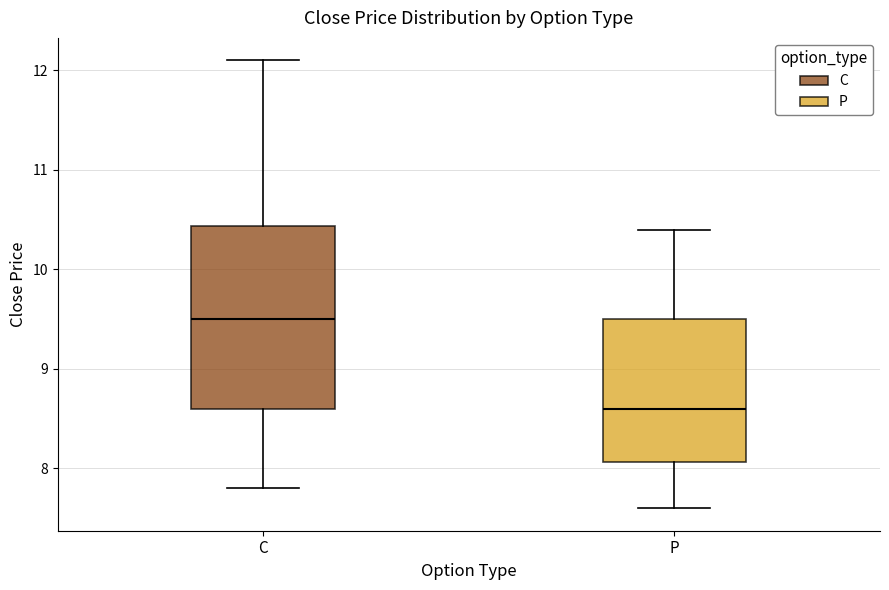

Reading left to right, read every box against the y-axis: the position of its median line, the range the box covers, and the ends of its whiskers. The values are not printed on the chart, so give them approximately, as read against the axis.

C: median 9.5, box 8.6 to 10.4, whiskers 7.8 to 12.1
P: median 8.6, box 8.1 to 9.5, whiskers 7.6 to 10.4